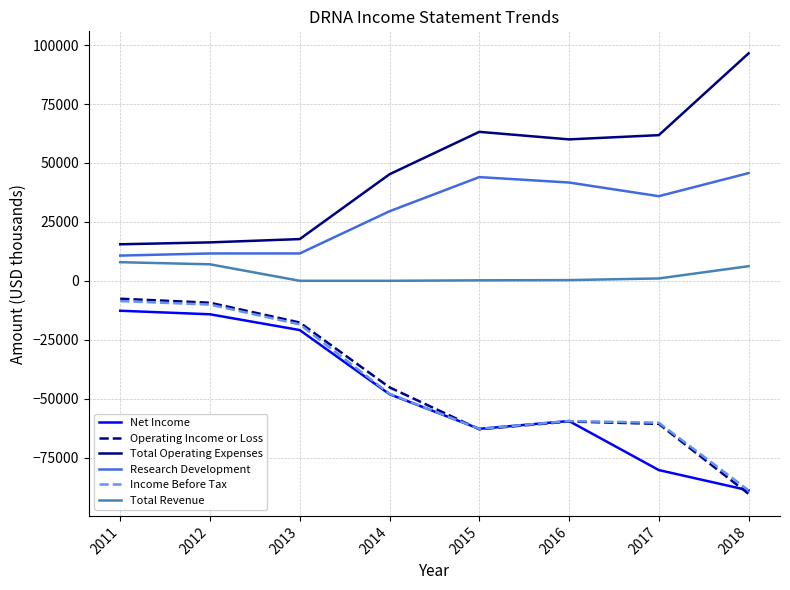

What is the total value across all series at 2018?

-119800